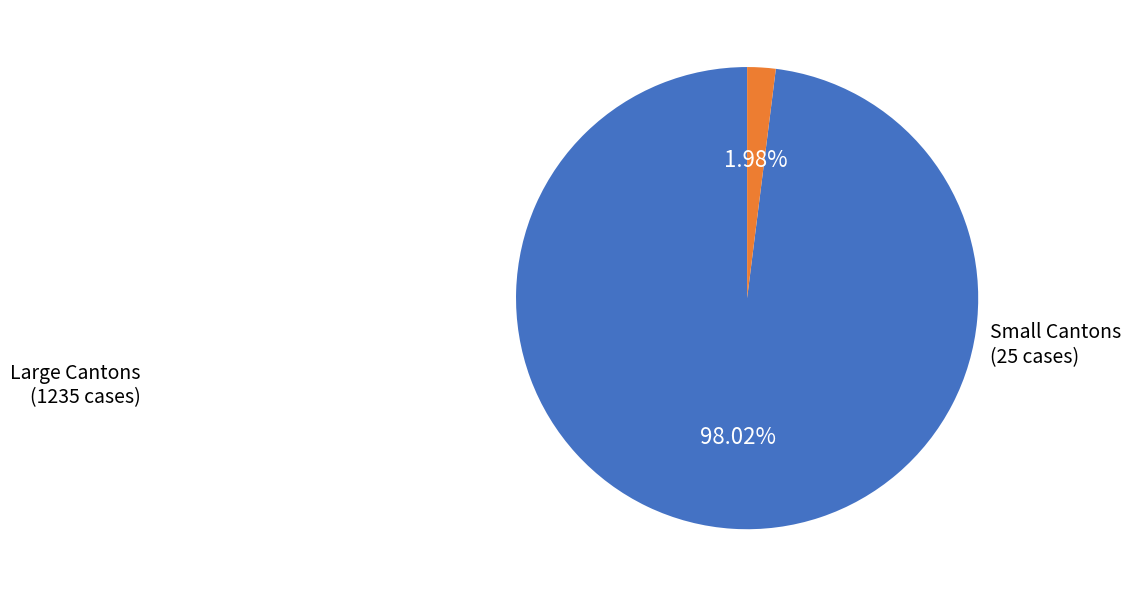

Is the sum of Small Cantons and Large Cantons greater than half?

Yes